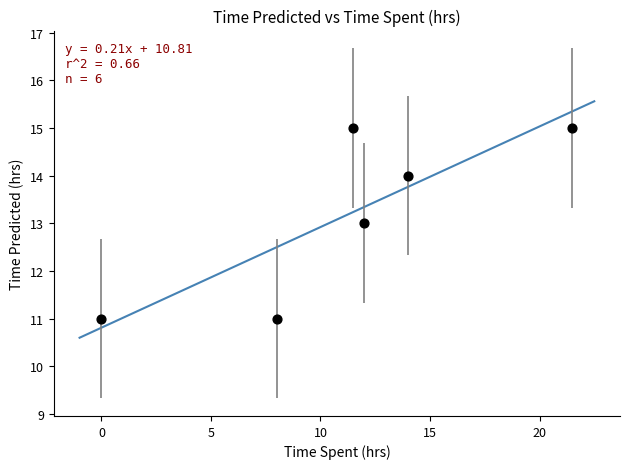

What is the average Y value?

13